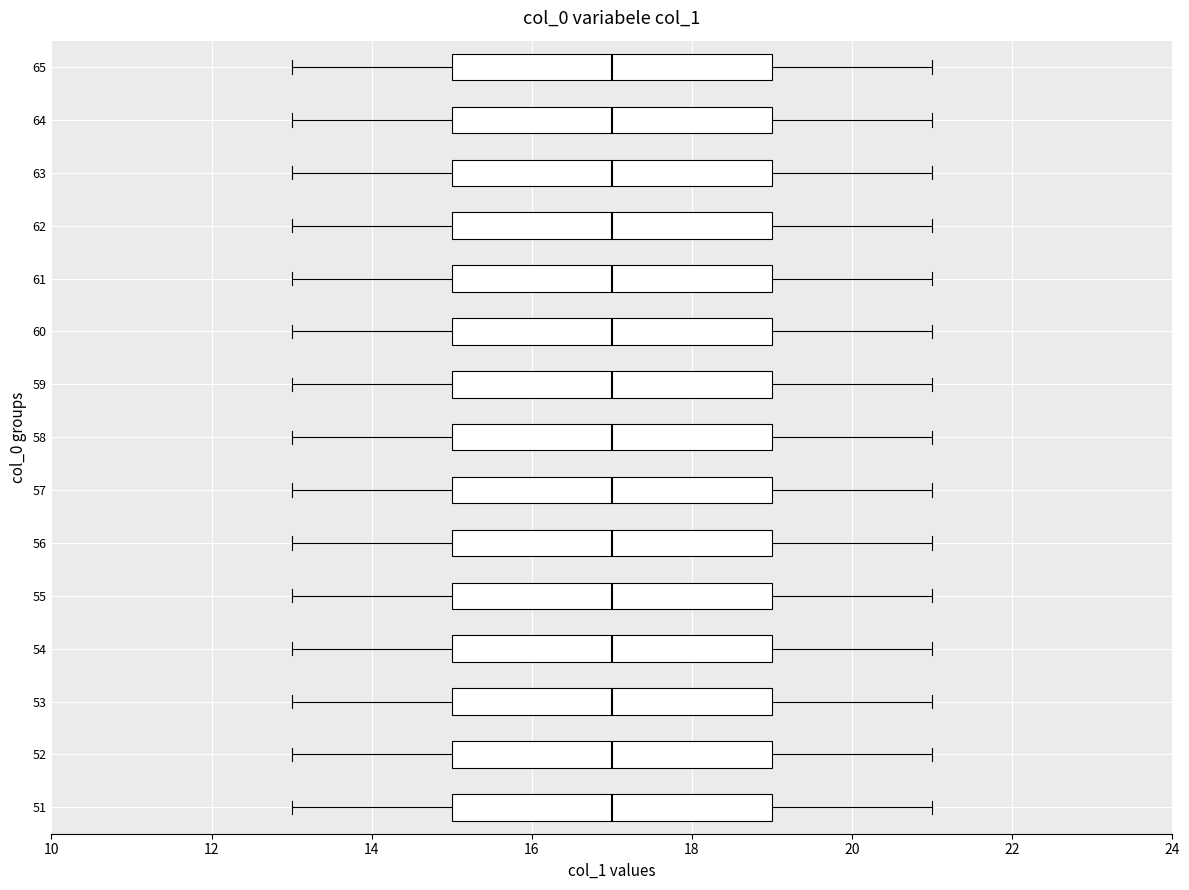

Reading bottom to top, transcribe this box plot: for each box, give where its median line is, the range the box spans, and where its two whiskers end, as read against the x-axis. The values are not printed on the chart, so give them approximately, as read against the axis.

51: median 17, box 15 to 19, whiskers 13 to 21
52: median 17, box 15 to 19, whiskers 13 to 21
53: median 17, box 15 to 19, whiskers 13 to 21
54: median 17, box 15 to 19, whiskers 13 to 21
55: median 17, box 15 to 19, whiskers 13 to 21
56: median 17, box 15 to 19, whiskers 13 to 21
57: median 17, box 15 to 19, whiskers 13 to 21
58: median 17, box 15 to 19, whiskers 13 to 21
59: median 17, box 15 to 19, whiskers 13 to 21
60: median 17, box 15 to 19, whiskers 13 to 21
61: median 17, box 15 to 19, whiskers 13 to 21
62: median 17, box 15 to 19, whiskers 13 to 21
63: median 17, box 15 to 19, whiskers 13 to 21
64: median 17, box 15 to 19, whiskers 13 to 21
65: median 17, box 15 to 19, whiskers 13 to 21